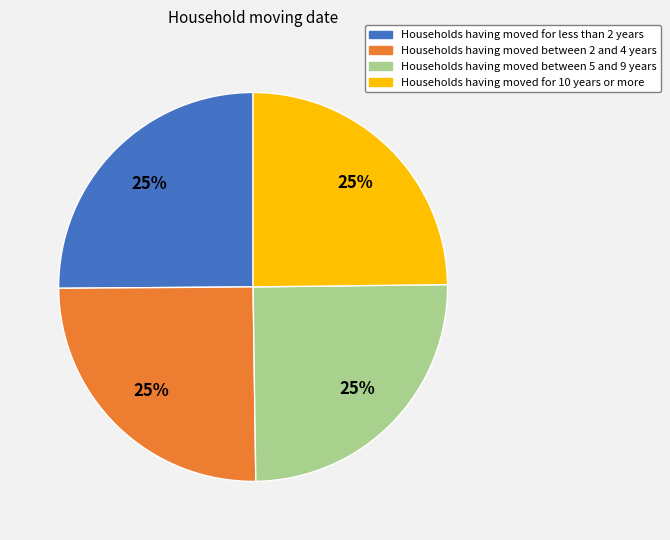

To the nearest percent, what is the average slice percentage?

25%